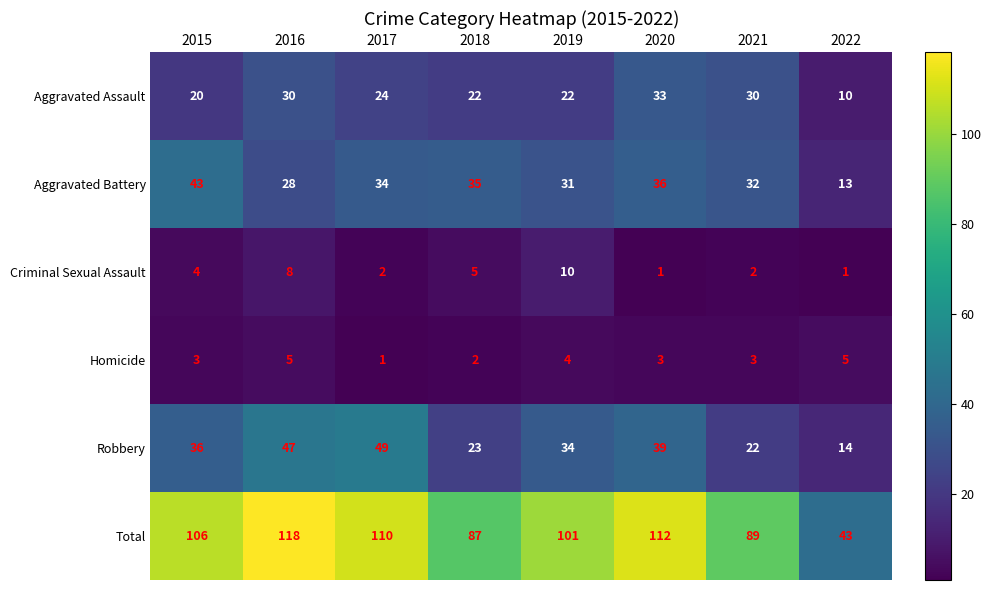

Which series has the largest range (max minus min)?

Total